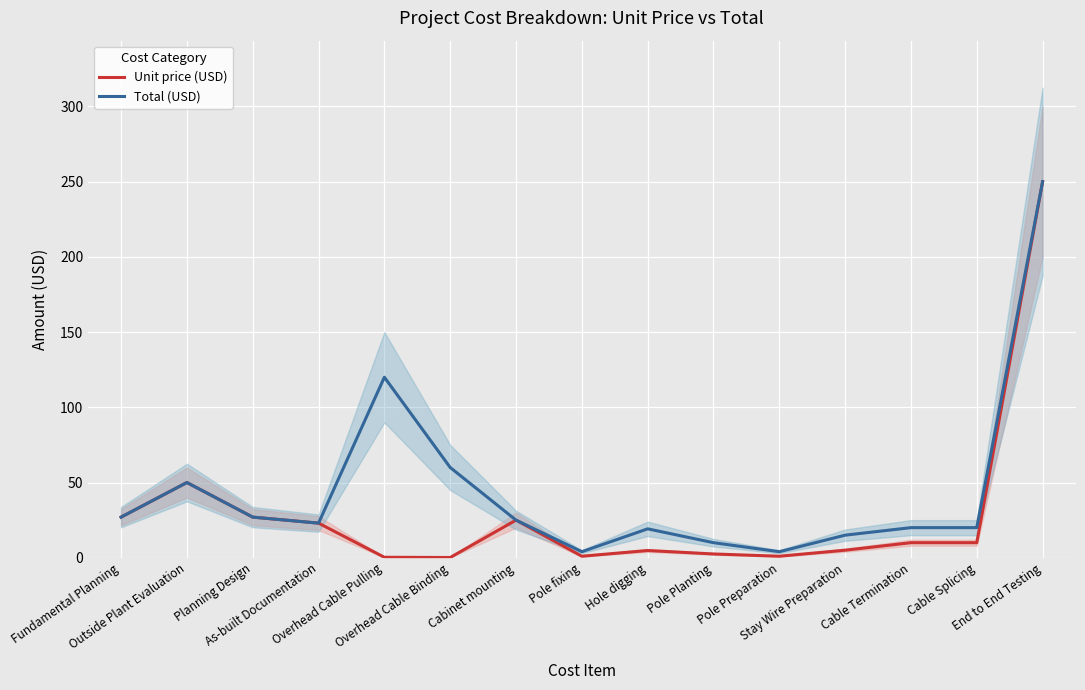

In Unit price (USD), how many points are lower than both neighbors (excluding endpoints)?

3